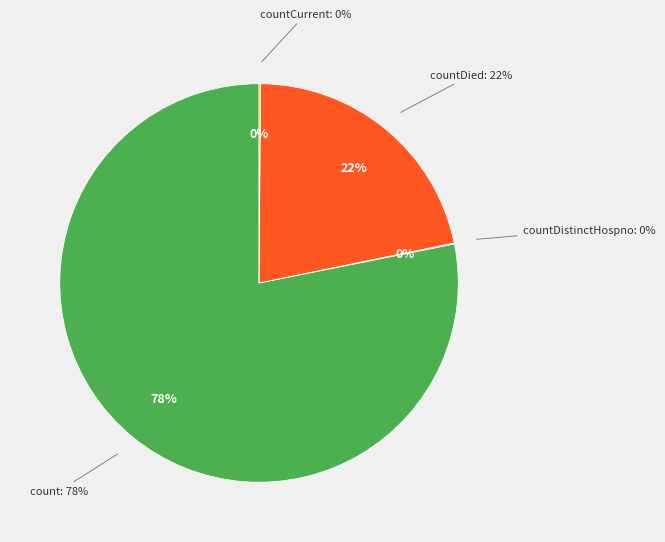

Approximately how many times larger is the value at countDied compared to count?

0.3